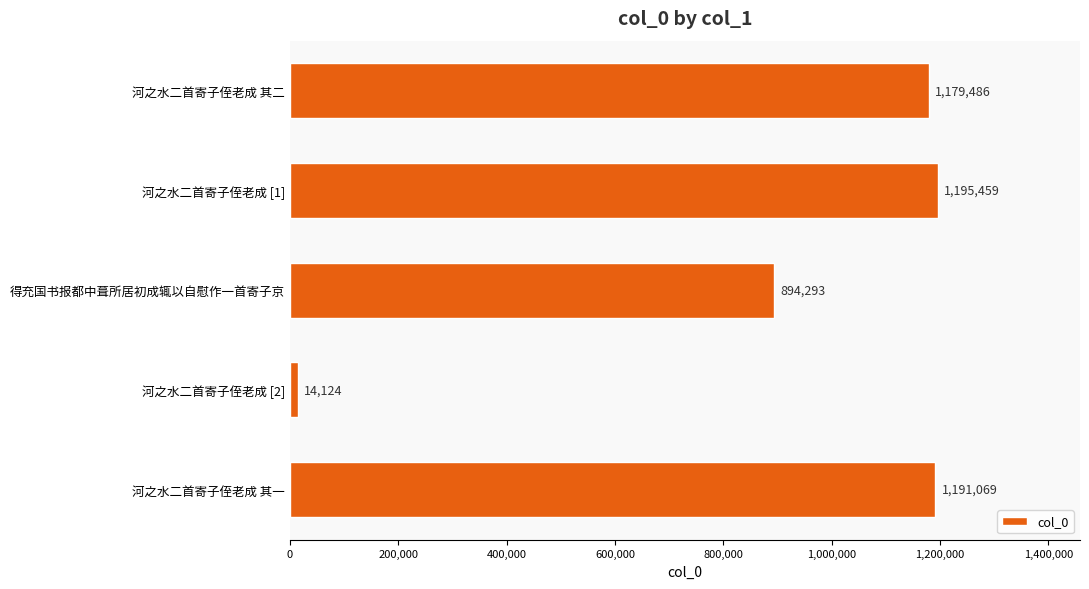

Which label corresponds to the largest value in the chart?

河之水二首寄子侄老成 [1]